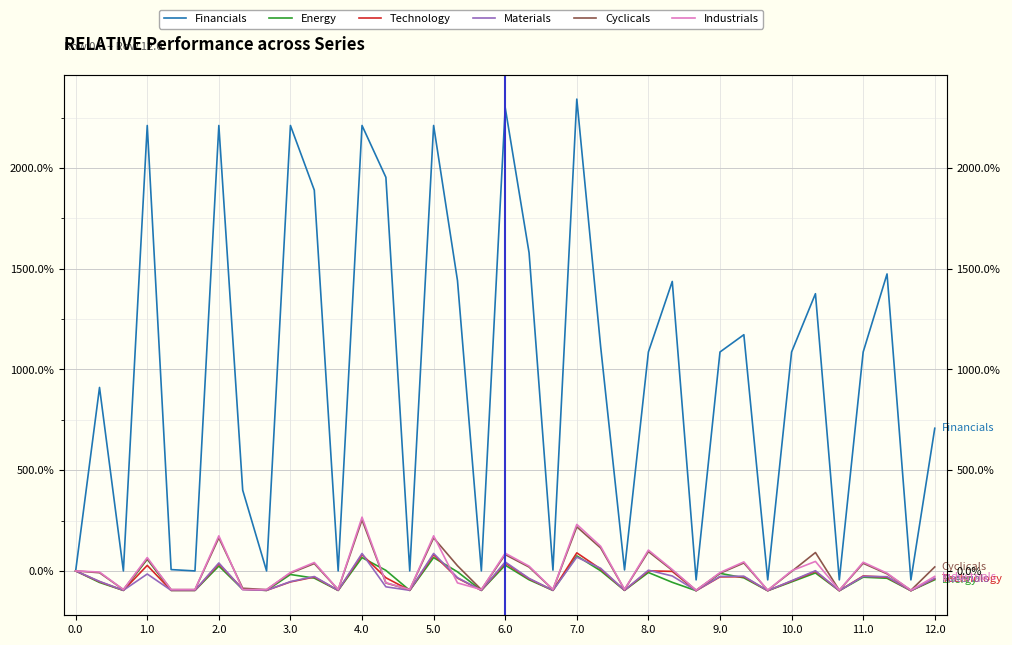

The value of Materials at 10.0 is -48.1. True or false?

False